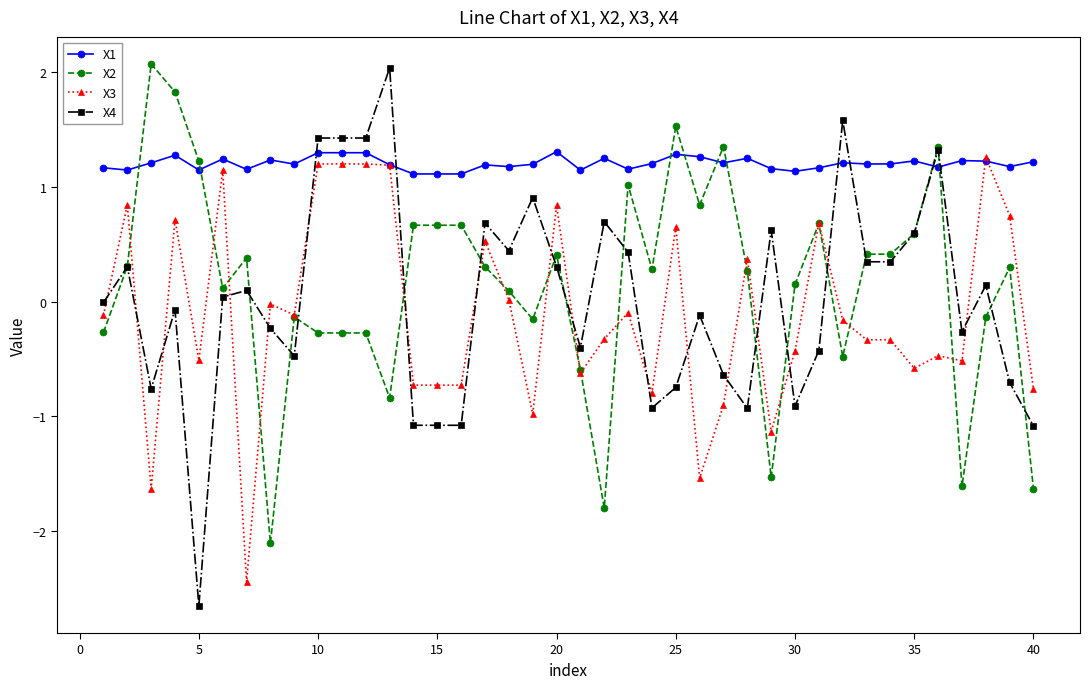

What is the value of the X4 point at the 28th from the left?

-0.9